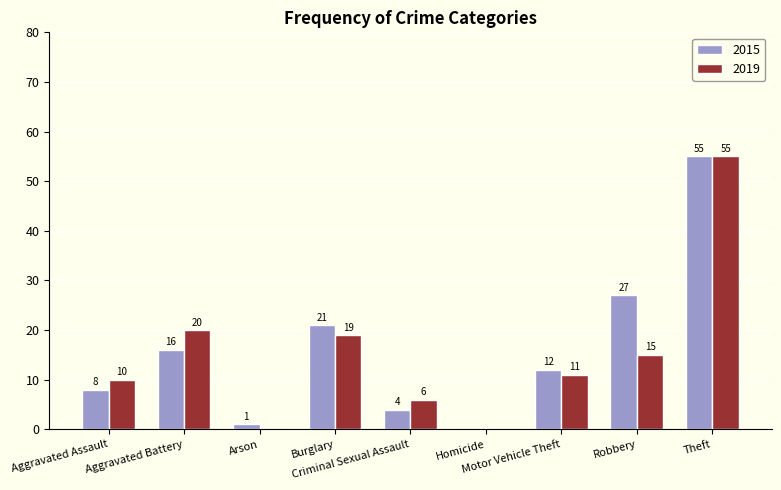

Which series has the largest total across all categories?

2015